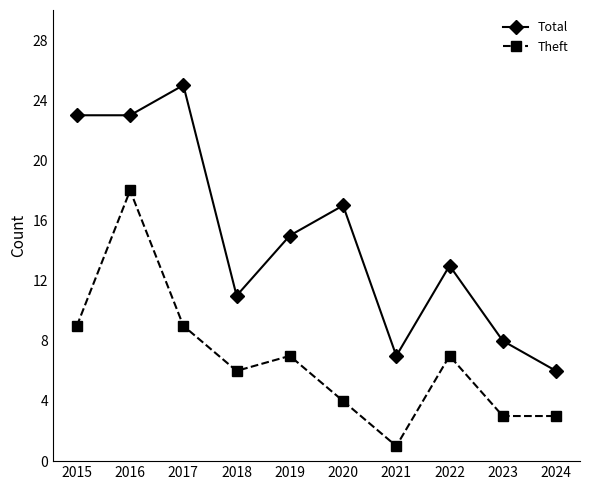

What is the average value of the Total series?

15